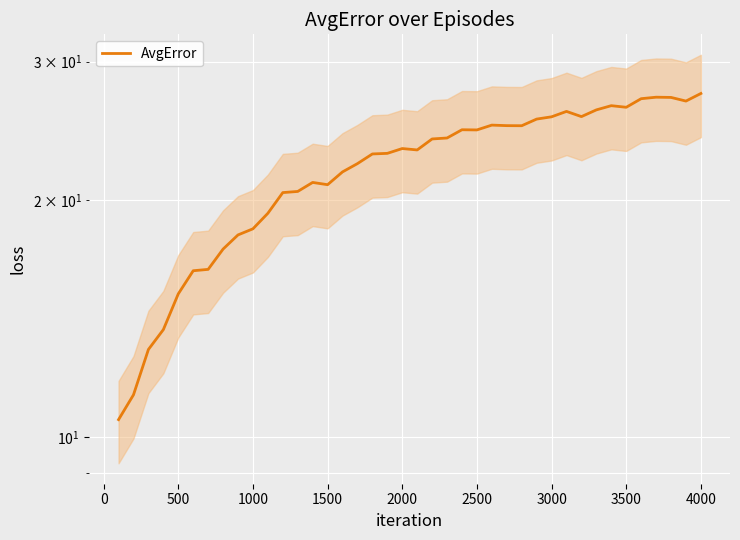

What is the value of the 14th point from the left?

21.1